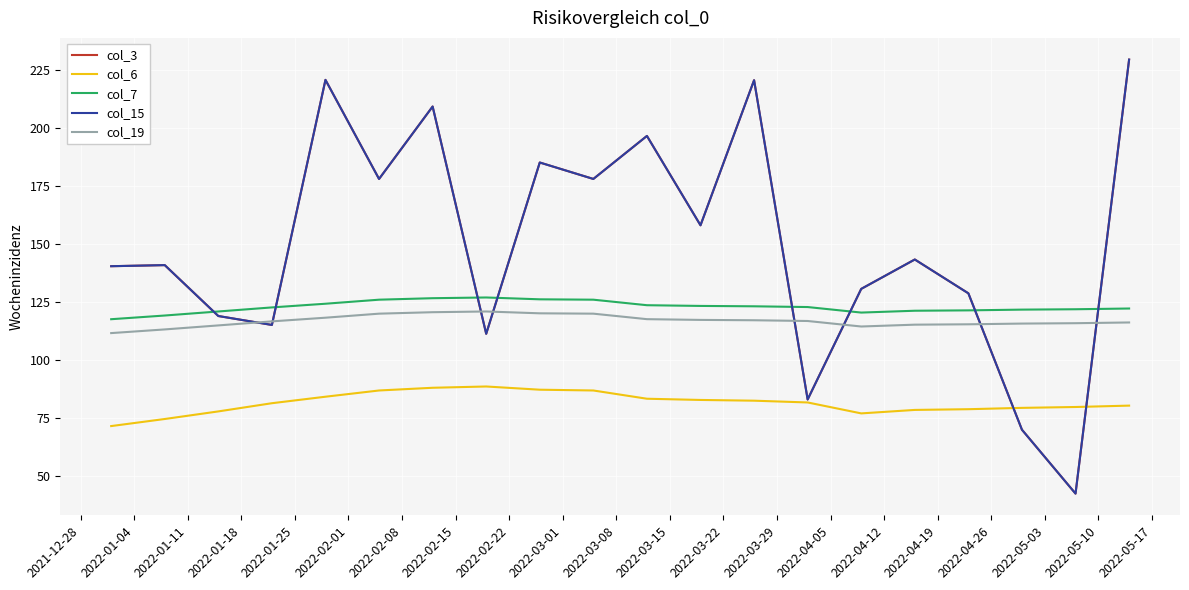

How many lines are shown in the chart?

5